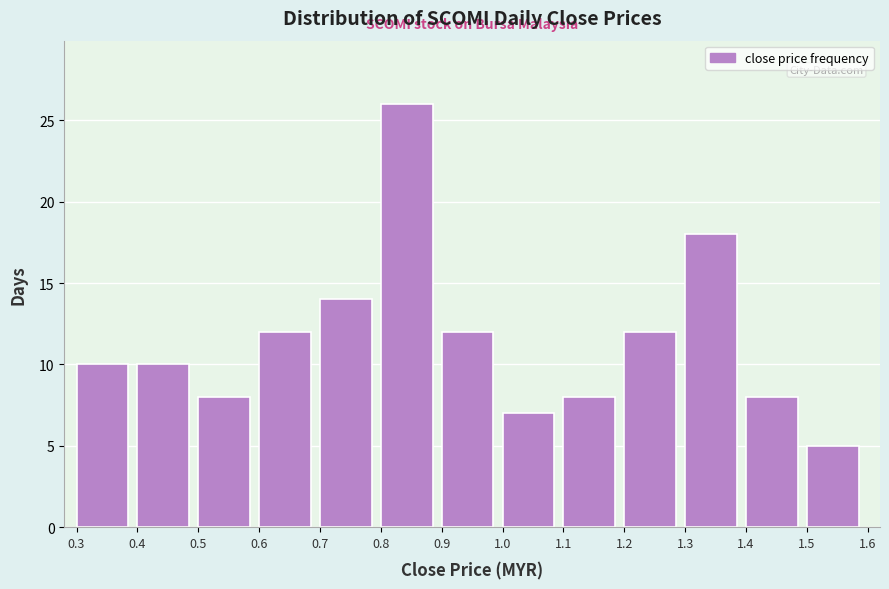

Reading left to right, transcribe this chart: for each bar, give the range it covers on the x-axis and its height. The values are not printed on the chart, so give them approximately, as read against the axis.

0.3 to 0.4: 10
0.4 to 0.5: 10
0.5 to 0.6: 8
0.6 to 0.7: 12
0.7 to 0.8: 14
0.8 to 0.9: 26
0.9 to 1.0: 12
1.0 to 1.1: 7
1.1 to 1.2: 8
1.2 to 1.3: 12
1.3 to 1.4: 18
1.4 to 1.5: 8
1.5 to 1.6: 5